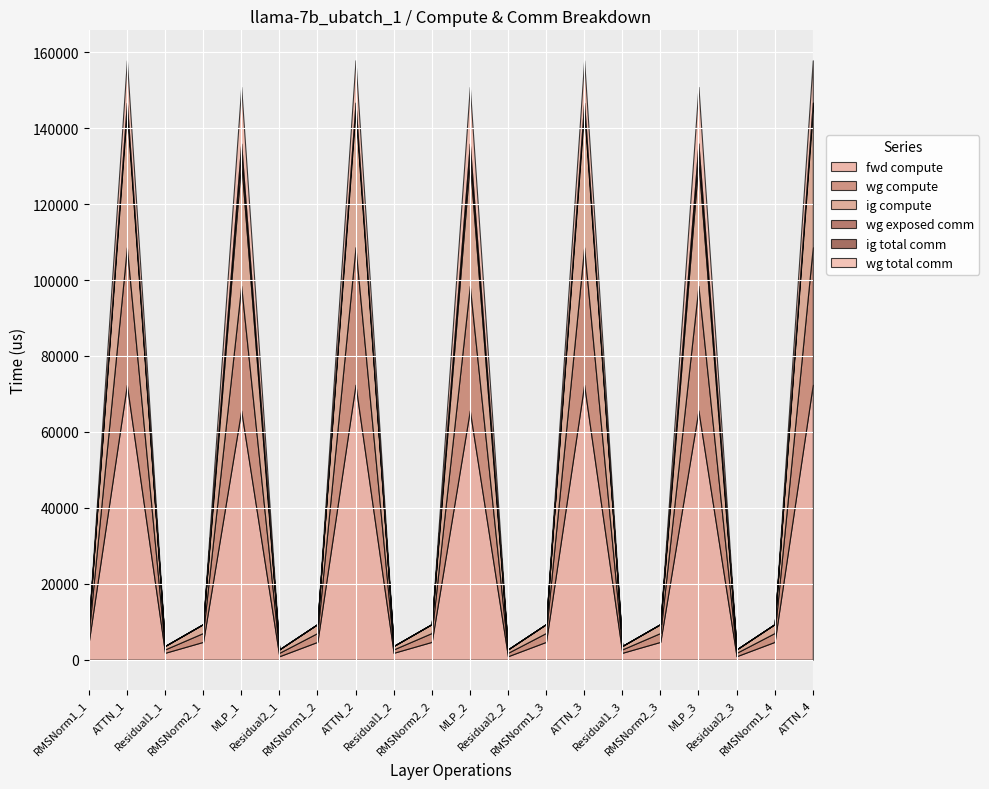

True or false: wg total comm has more than 2 points higher than both neighbors.

True